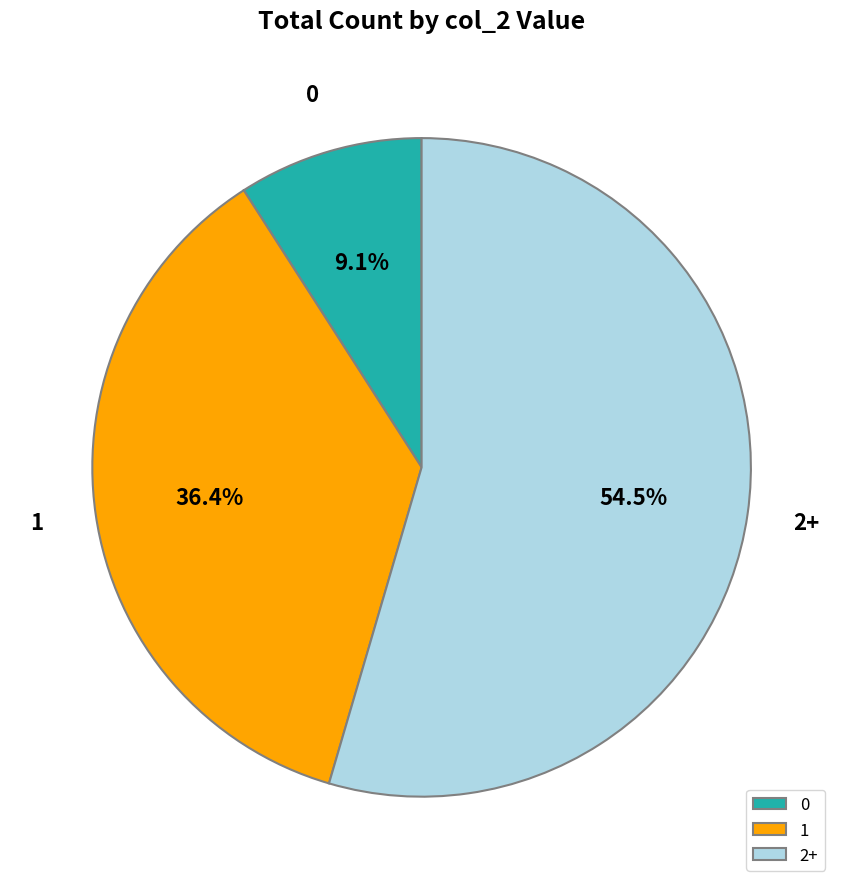

What portion of the pie excludes 0?

90.9%